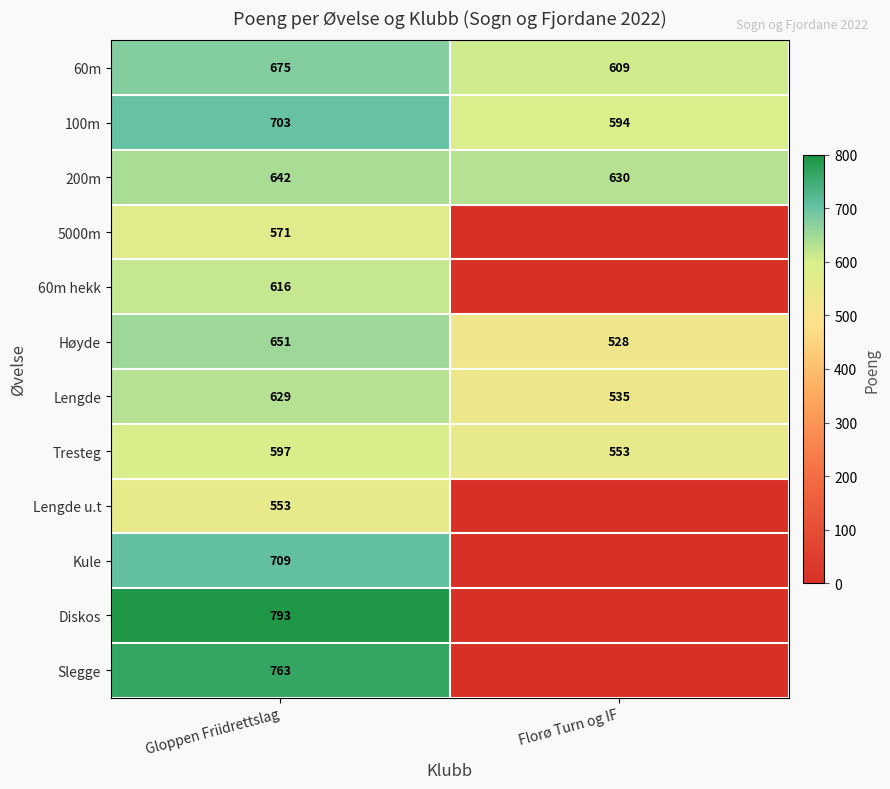

Rank the categories by 100m value from highest to lowest.

Gloppen Friidrettslag, Florø Turn og IF